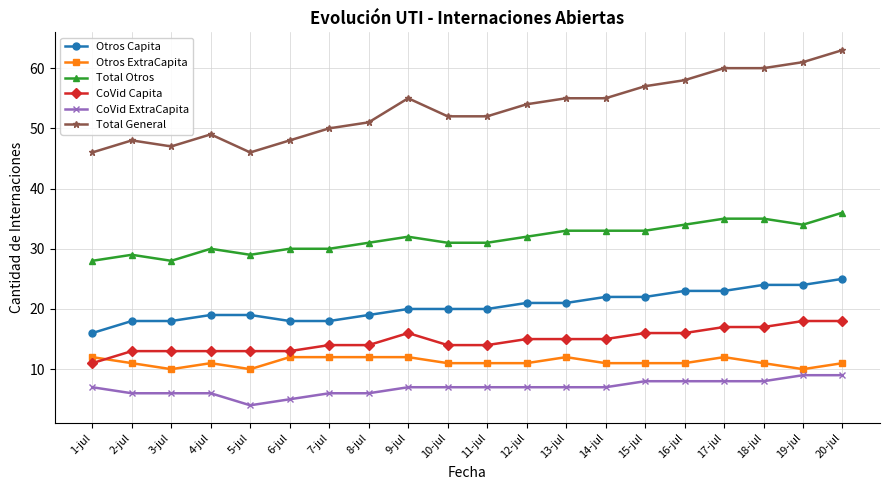

True or false: Otros ExtraCapita has a value of 6 at 1-jul.

False